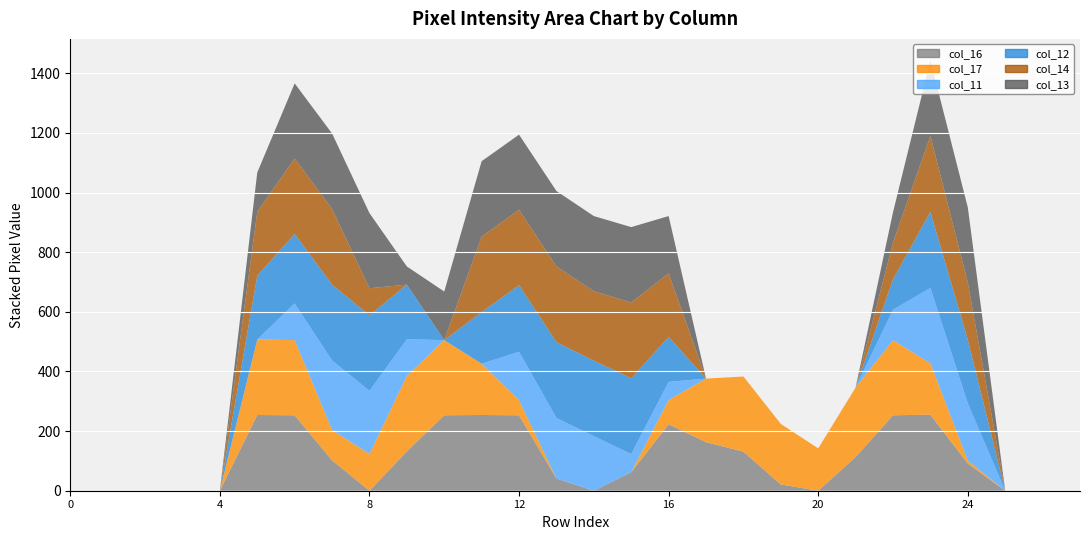

What is the spread (max minus min) of values at 14?

253